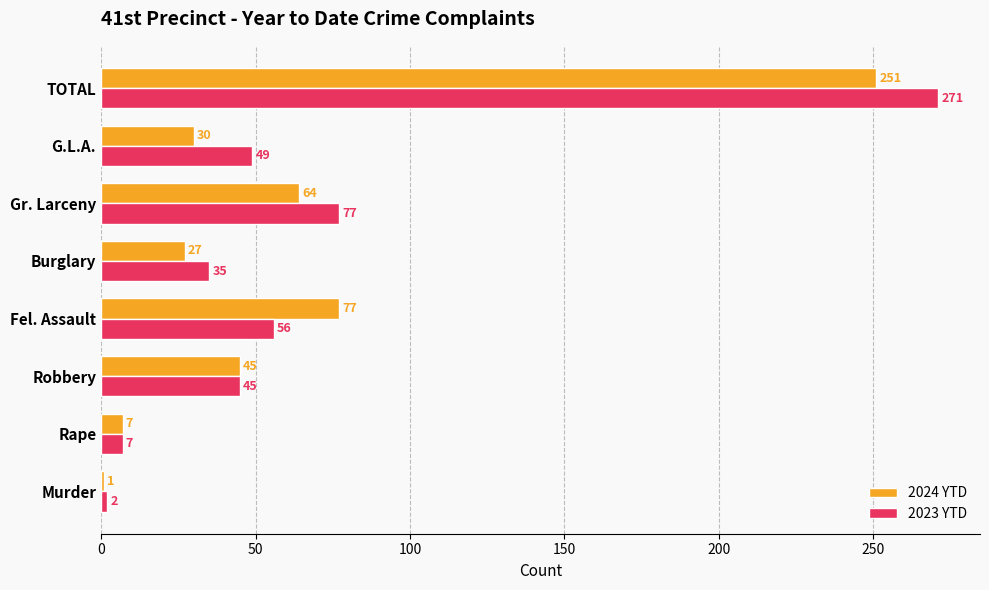

The value of 2023 YTD at G.L.A. is 17. True or false?

False